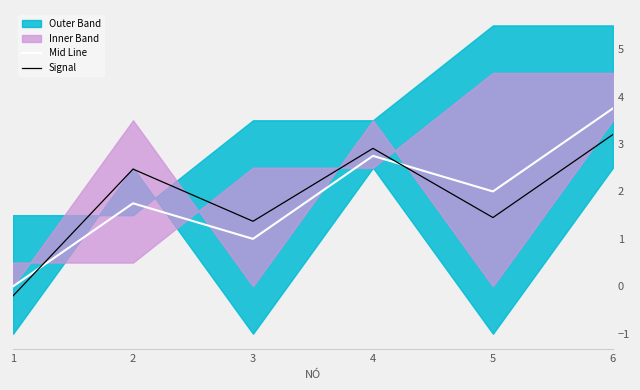

How many data points in Signal are less than 2?

3